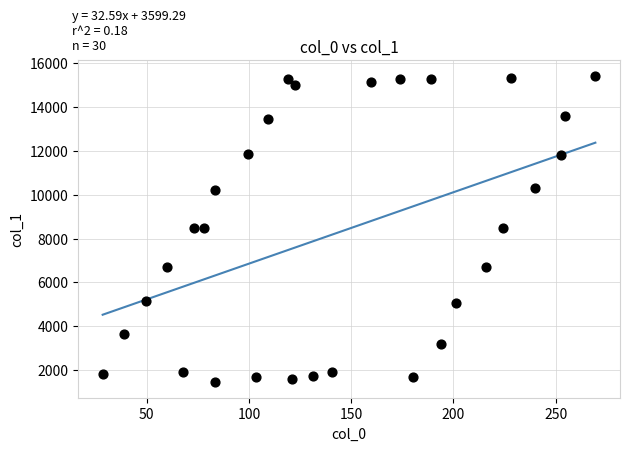

What is the range of X values (max minus min)?

241.1